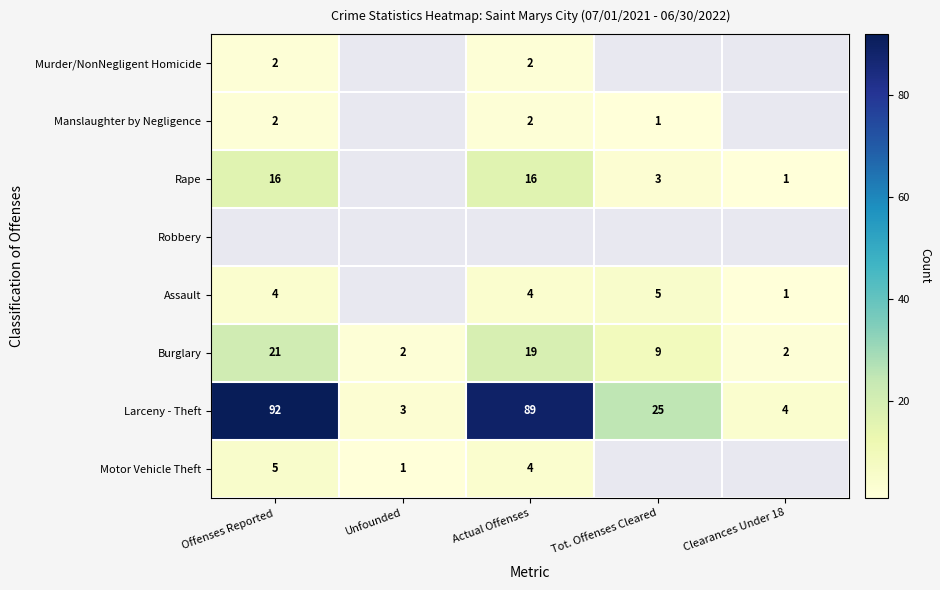

What is the lowest value of the Larceny - Theft series?

3